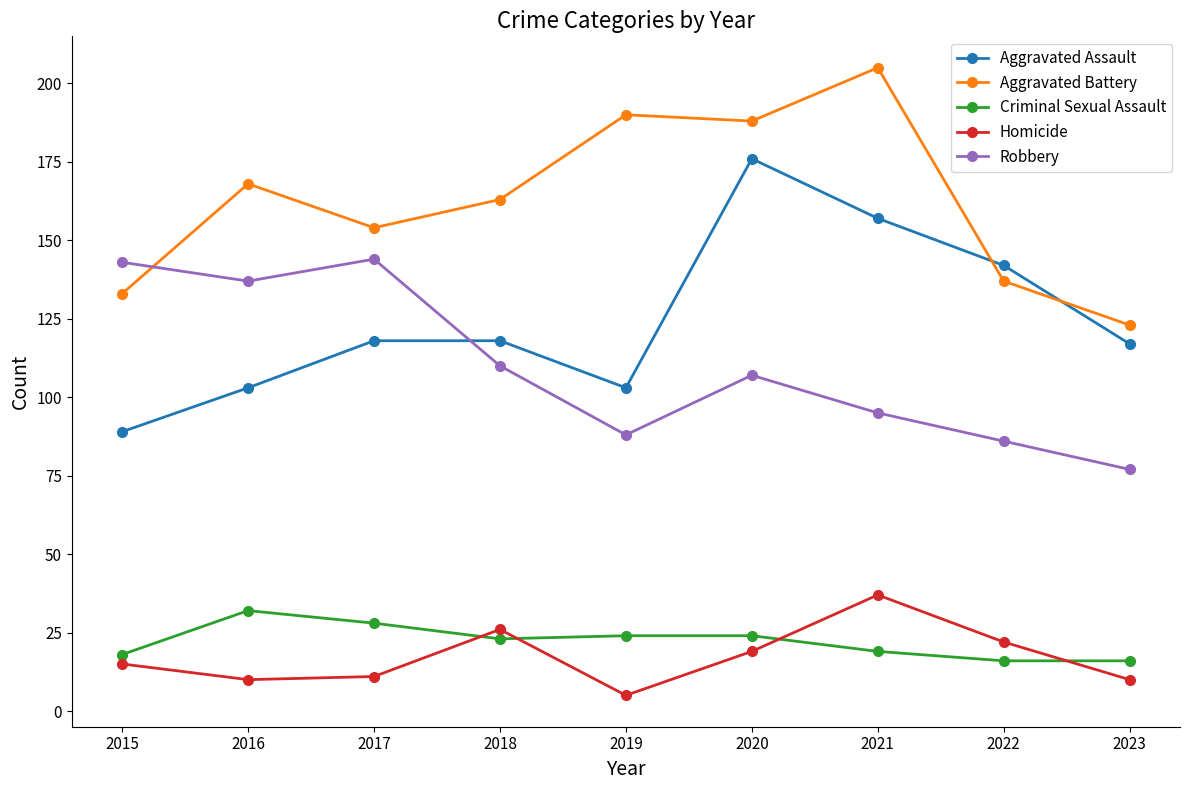

Where do Criminal Sexual Assault and Homicide first cross each other?

2017 and 2018